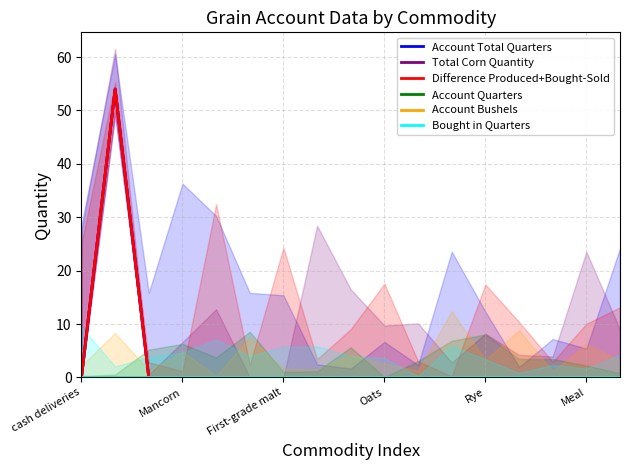

True or false: Account Bushels and Bought in Quarters cross at least once.

False